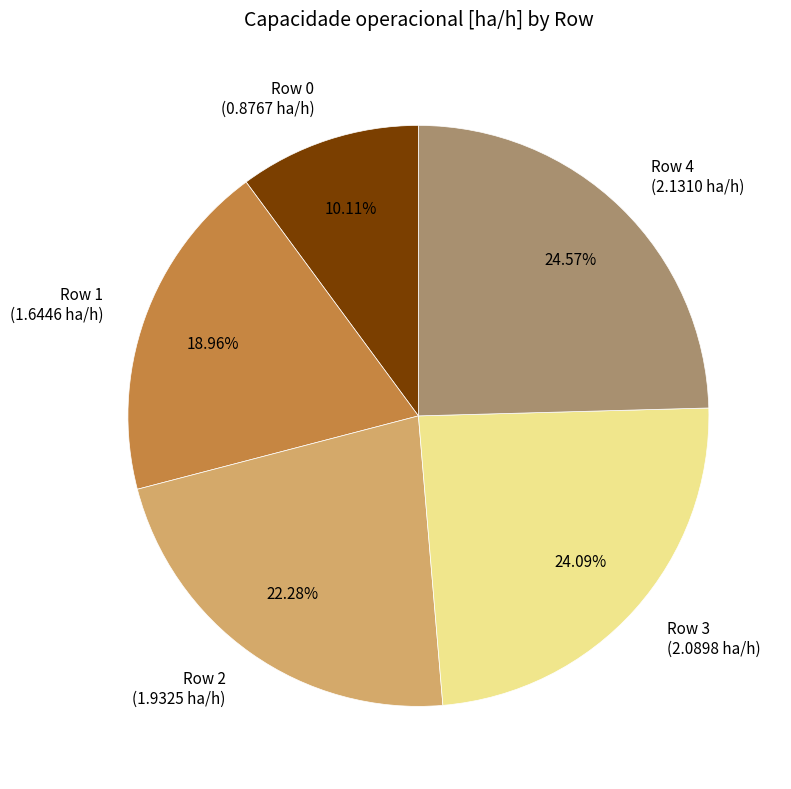

Is Row 2 the majority of the pie?

No